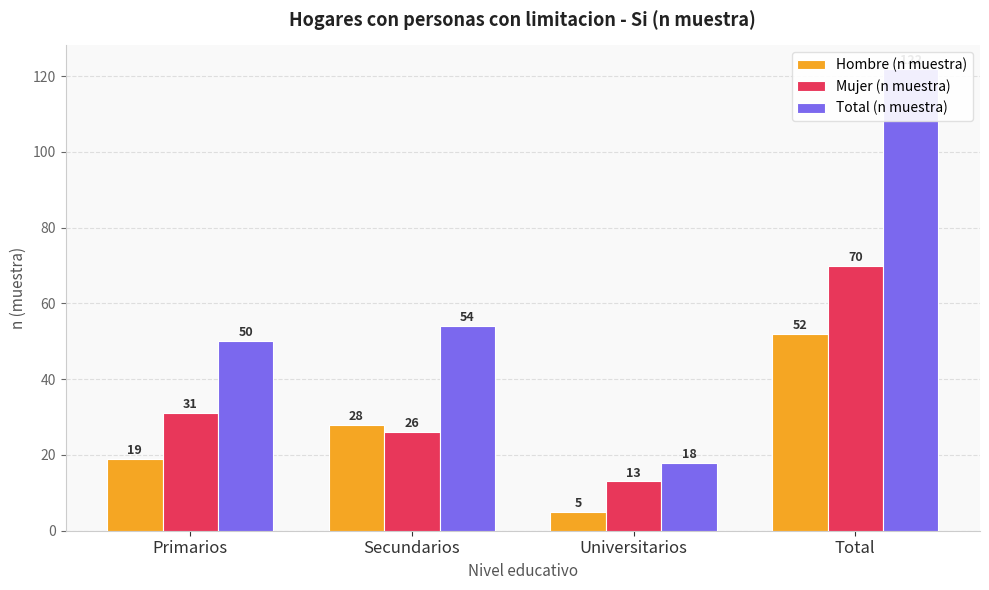

List the series in order of their overall mean, lowest first.

Hombre (n muestra), Mujer (n muestra), Total (n muestra)